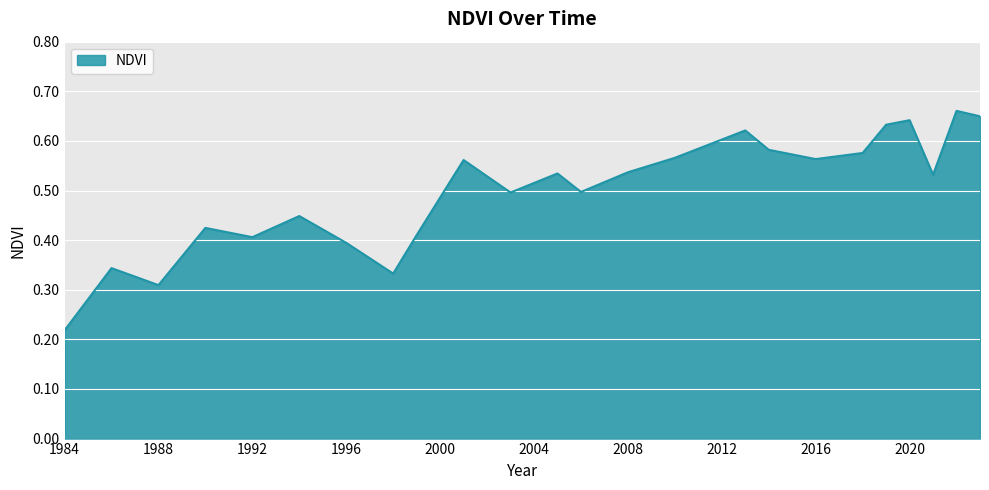

At which category does the data reach its first local peak?

1986